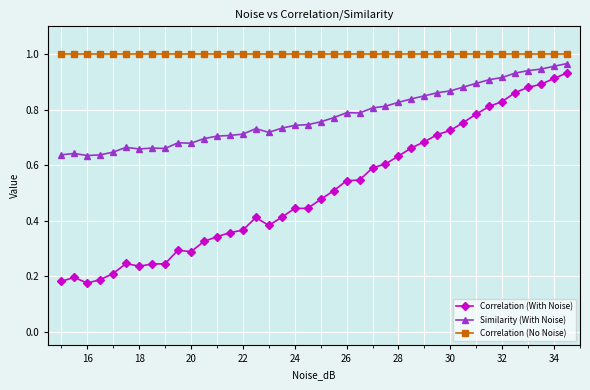

Rank the series by their maximum value, from highest to lowest.

Correlation (No Noise), Similarity (With Noise), Correlation (With Noise)